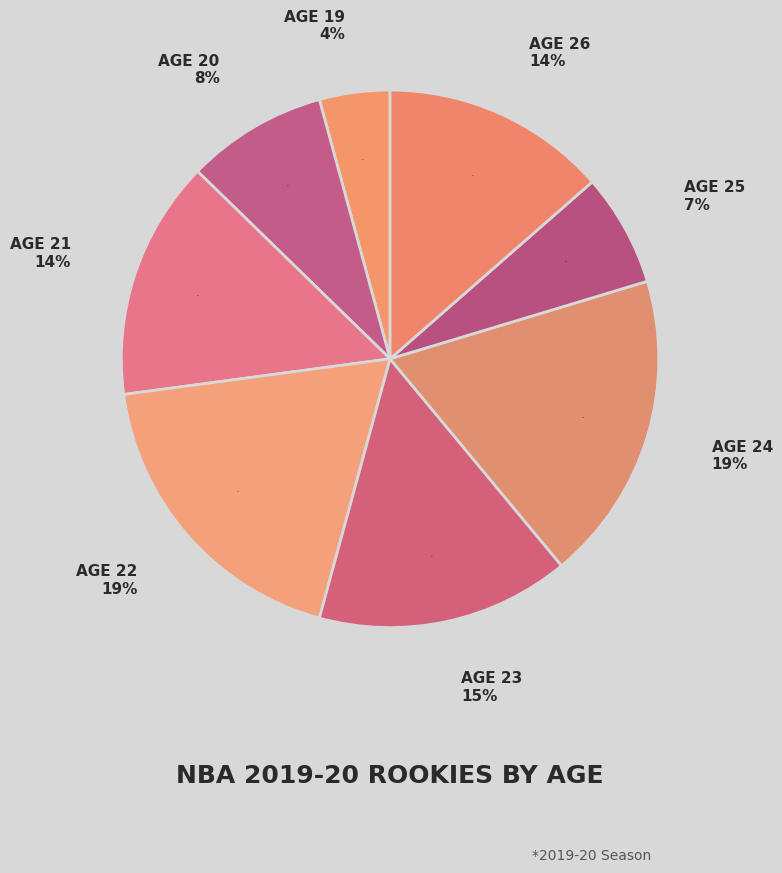

To the nearest percent, what is the difference between the 22 and 26 slice percentages?

5%